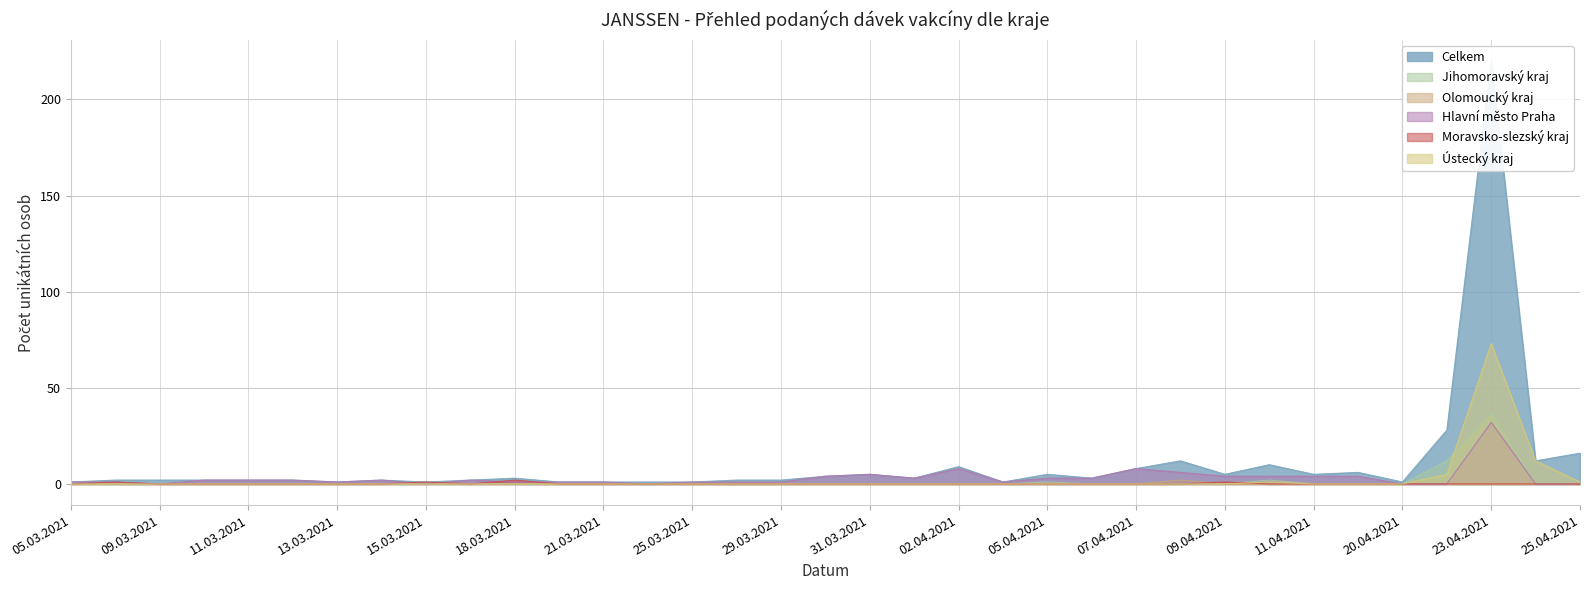

At which category is the sum across all series the highest?

23.04.2021